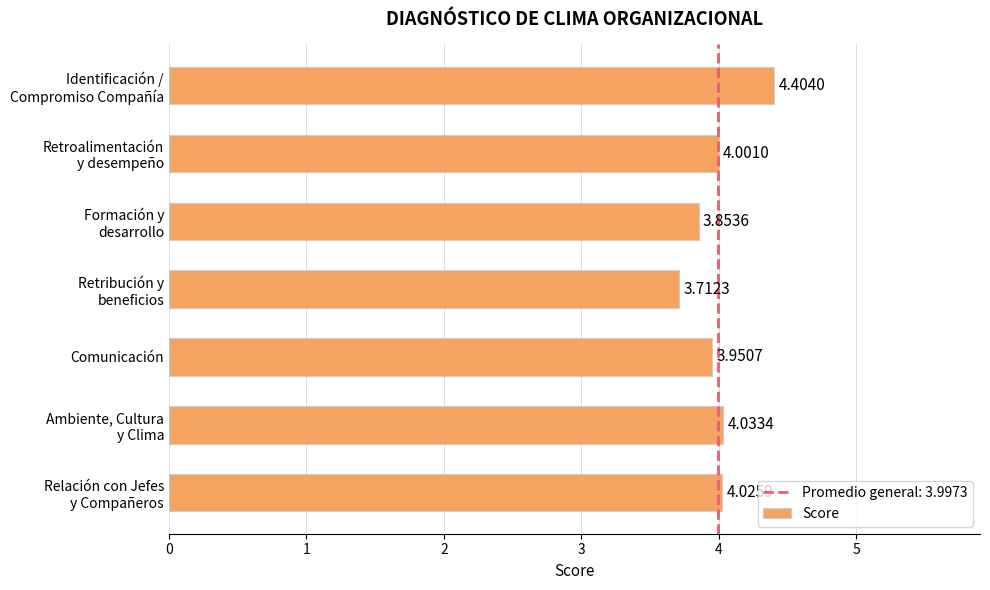

What is the sum of all values?

28.0